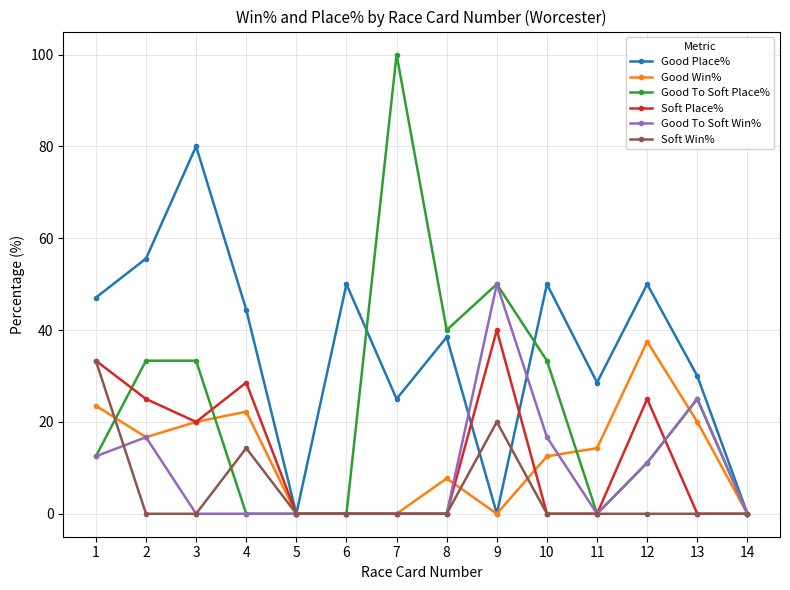

Reading left to right, list all the values displayed in this chart.

Good Place%: 1=47.1	2=55.6	3=80.0	4=44.4	5=0.0	6=50.0	7=25.0	8=38.5	9=0.0	10=50.0	11=28.6	12=50.0	13=30.0	14=0.0
Good Win%: 1=23.5	2=16.7	3=20.0	4=22.2	5=0.0	6=0.0	7=0.0	8=7.7	9=0.0	10=12.5	11=14.3	12=37.5	13=20.0	14=0.0
Good To Soft Place%: 1=12.5	2=33.3	3=33.3	4=0.0	5=0.0	6=0.0	7=100.0	8=40.0	9=50.0	10=33.3	11=0.0	12=11.1	13=25.0	14=0.0
Soft Place%: 1=33.3	2=25.0	3=20.0	4=28.6	5=0.0	6=0.0	7=0.0	8=0.0	9=40.0	10=0.0	11=0.0	12=25.0	13=0.0	14=0.0
Good To Soft Win%: 1=12.5	2=16.7	3=0.0	4=0.0	5=0.0	6=0.0	7=0.0	8=0.0	9=50.0	10=16.7	11=0.0	12=11.1	13=25.0	14=0.0
Soft Win%: 1=33.3	2=0.0	3=0.0	4=14.3	5=0.0	6=0.0	7=0.0	8=0.0	9=20.0	10=0.0	11=0.0	12=0.0	13=0.0	14=0.0